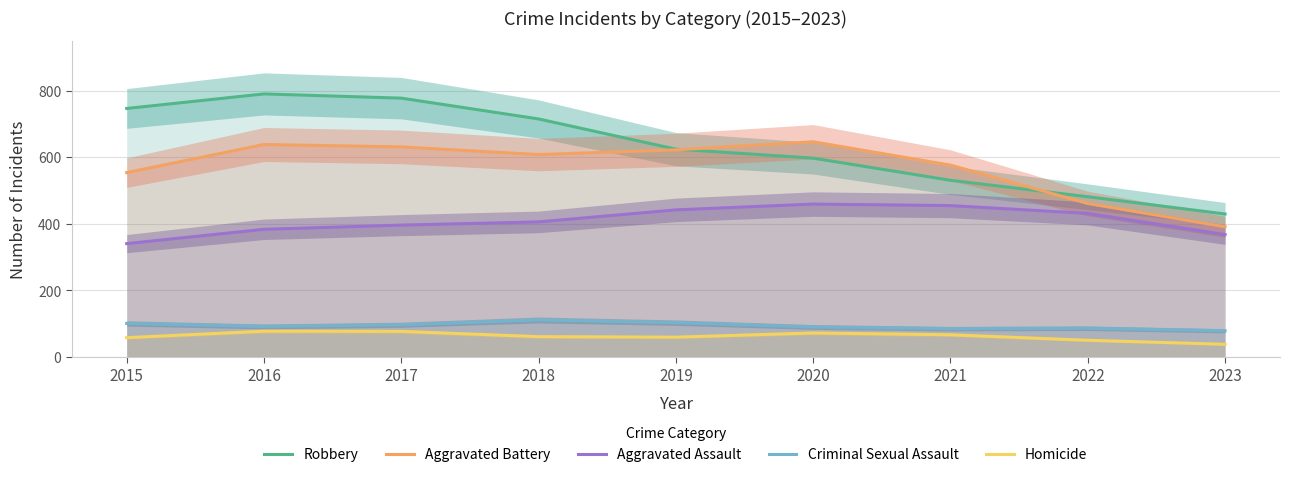

What is the difference between the maximum and minimum values in the Aggravated Battery series?

255.1